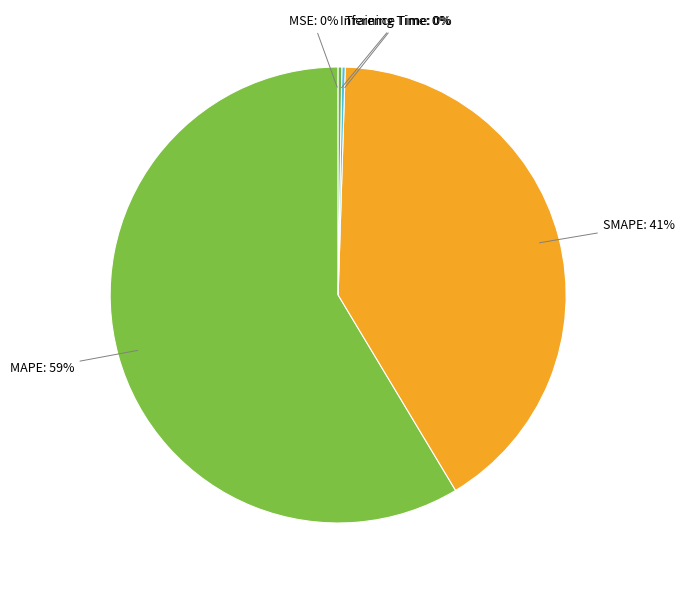

To the nearest percent, what is the combined percentage of MAPE: 59% and SMAPE: 41%?

100%